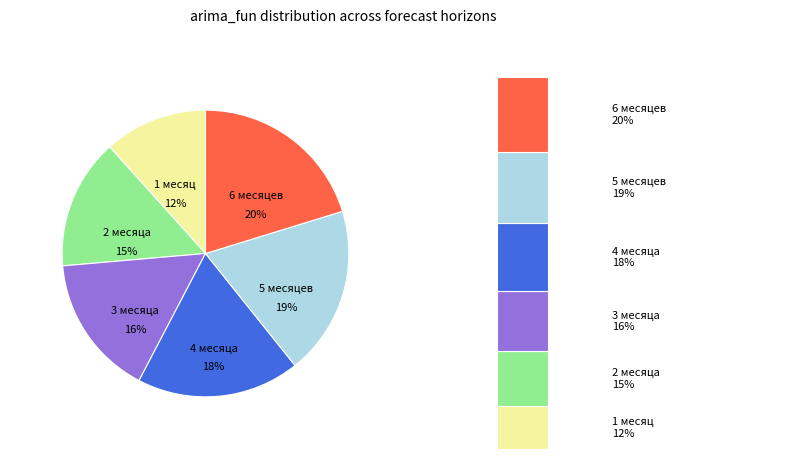

Does any single category account for the majority?

No